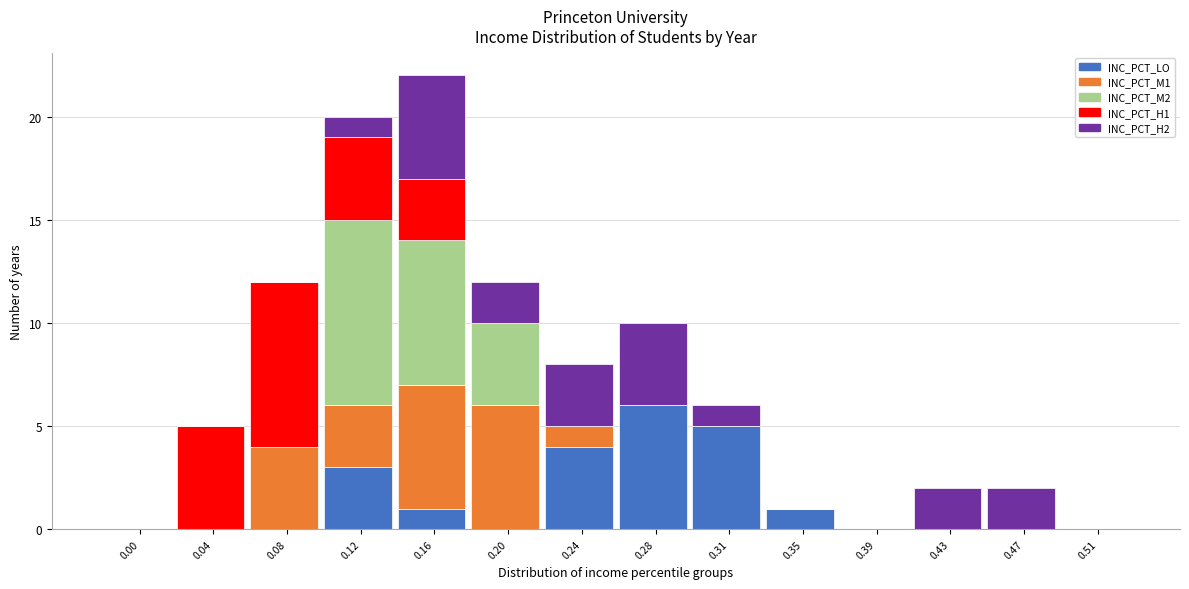

What is the total value across all series at 0.31?

6